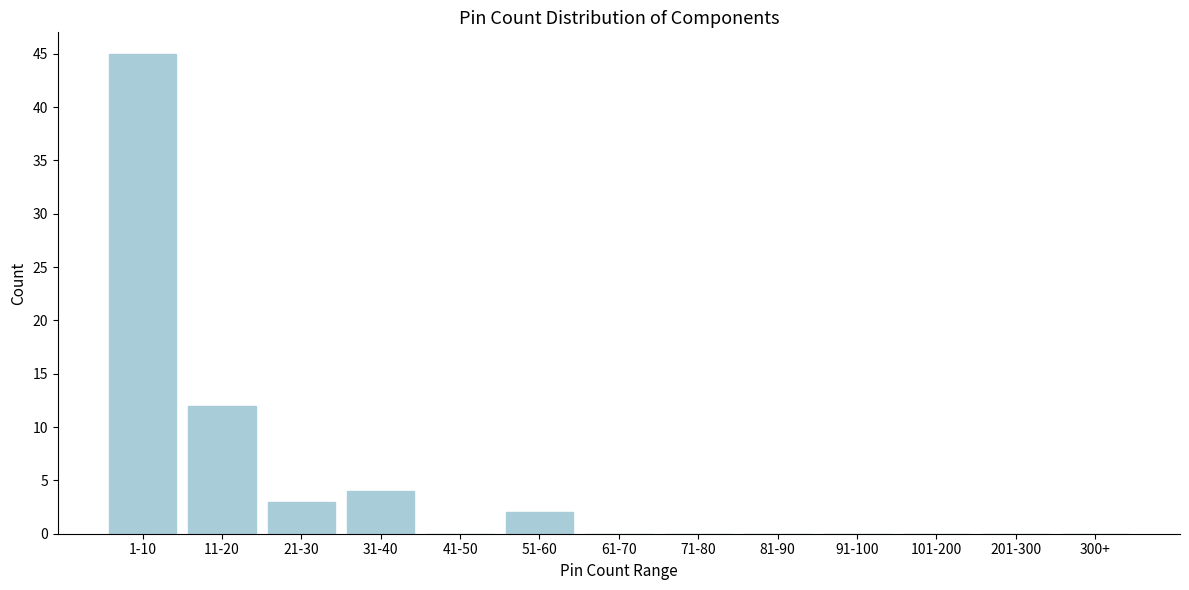

Reading right to left, transcribe all the data shown in this chart.

300+=0	201-300=0	101-200=0	91-100=0	81-90=0	71-80=0	61-70=0	51-60=2	41-50=0	31-40=4	21-30=3	11-20=12	1-10=45